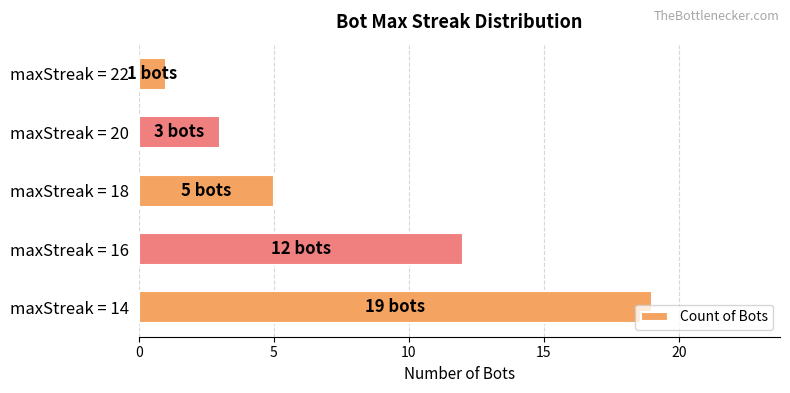

Is it true that the value at maxStreak = 14 is 19?

True